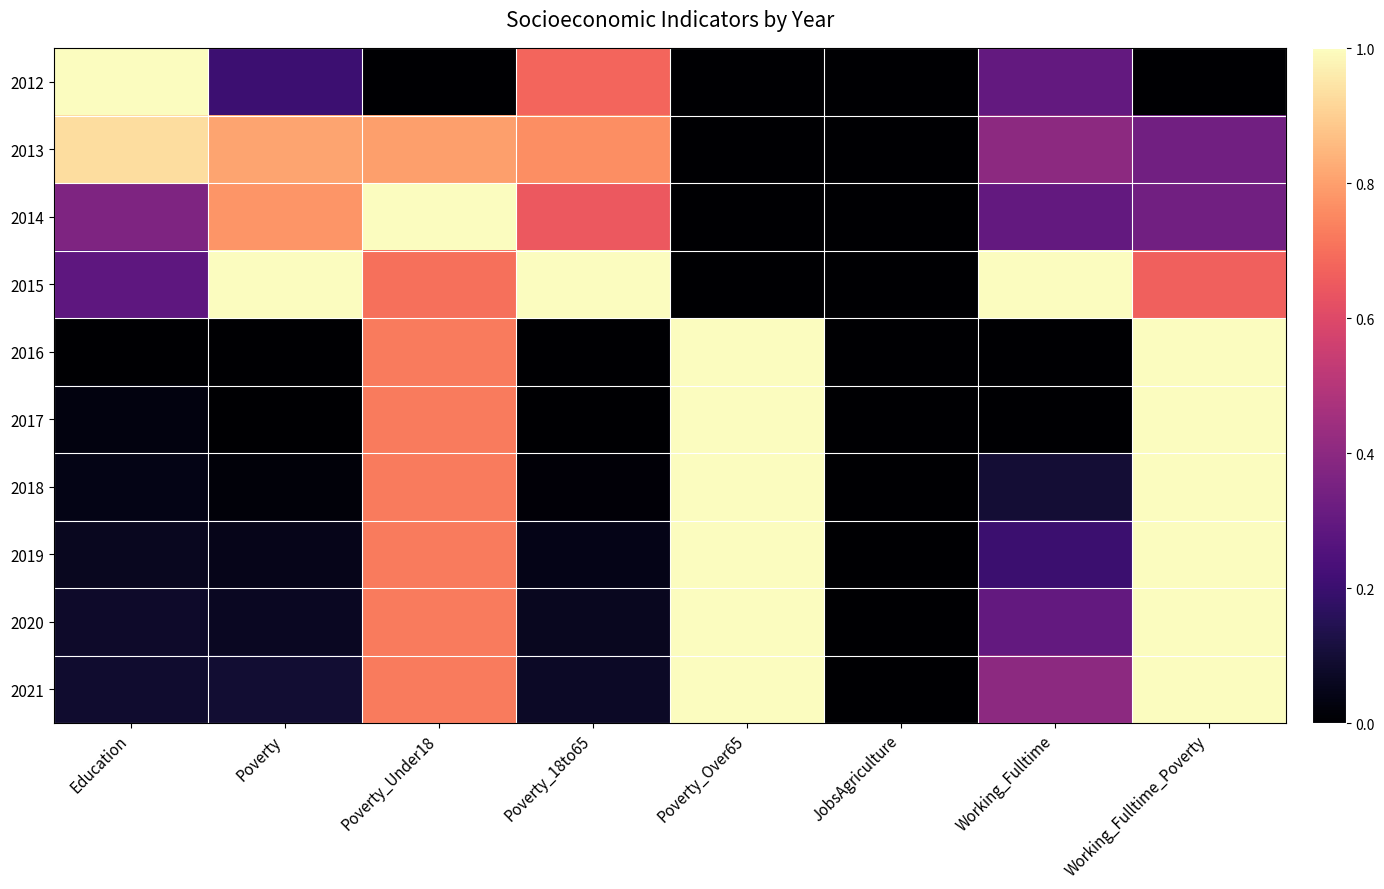

Reading left to right, transcribe all the data shown in this chart.

2012: Education=1.0	Poverty=0.2	Poverty_Under18=0.0	Poverty_18to65=0.7	Poverty_Over65=0.0	JobsAgriculture=0.0	Working_Fulltime=0.3	Working_Fulltime_Poverty=0.0
2013: Education=0.9	Poverty=0.8	Poverty_Under18=0.8	Poverty_18to65=0.8	Poverty_Over65=0.0	JobsAgriculture=0.0	Working_Fulltime=0.4	Working_Fulltime_Poverty=0.3
2014: Education=0.4	Poverty=0.8	Poverty_Under18=1.0	Poverty_18to65=0.6	Poverty_Over65=0.0	JobsAgriculture=0.0	Working_Fulltime=0.3	Working_Fulltime_Poverty=0.3
2015: Education=0.3	Poverty=1.0	Poverty_Under18=0.7	Poverty_18to65=1.0	Poverty_Over65=0.0	JobsAgriculture=0.0	Working_Fulltime=1.0	Working_Fulltime_Poverty=0.7
2016: Education=0.0	Poverty=0.0	Poverty_Under18=0.7	Poverty_18to65=0.0	Poverty_Over65=1.0	JobsAgriculture=0.0	Working_Fulltime=0.0	Working_Fulltime_Poverty=1.0
2017: Education=0.0	Poverty=0.0	Poverty_Under18=0.7	Poverty_18to65=0.0	Poverty_Over65=1.0	JobsAgriculture=0.0	Working_Fulltime=0.0	Working_Fulltime_Poverty=1.0
2018: Education=0.0	Poverty=0.0	Poverty_Under18=0.7	Poverty_18to65=0.0	Poverty_Over65=1.0	JobsAgriculture=0.0	Working_Fulltime=0.1	Working_Fulltime_Poverty=1.0
2019: Education=0.1	Poverty=0.0	Poverty_Under18=0.7	Poverty_18to65=0.0	Poverty_Over65=1.0	JobsAgriculture=0.0	Working_Fulltime=0.2	Working_Fulltime_Poverty=1.0
2020: Education=0.1	Poverty=0.1	Poverty_Under18=0.7	Poverty_18to65=0.1	Poverty_Over65=1.0	JobsAgriculture=0.0	Working_Fulltime=0.3	Working_Fulltime_Poverty=1.0
2021: Education=0.1	Poverty=0.1	Poverty_Under18=0.7	Poverty_18to65=0.1	Poverty_Over65=1.0	JobsAgriculture=0.0	Working_Fulltime=0.4	Working_Fulltime_Poverty=1.0